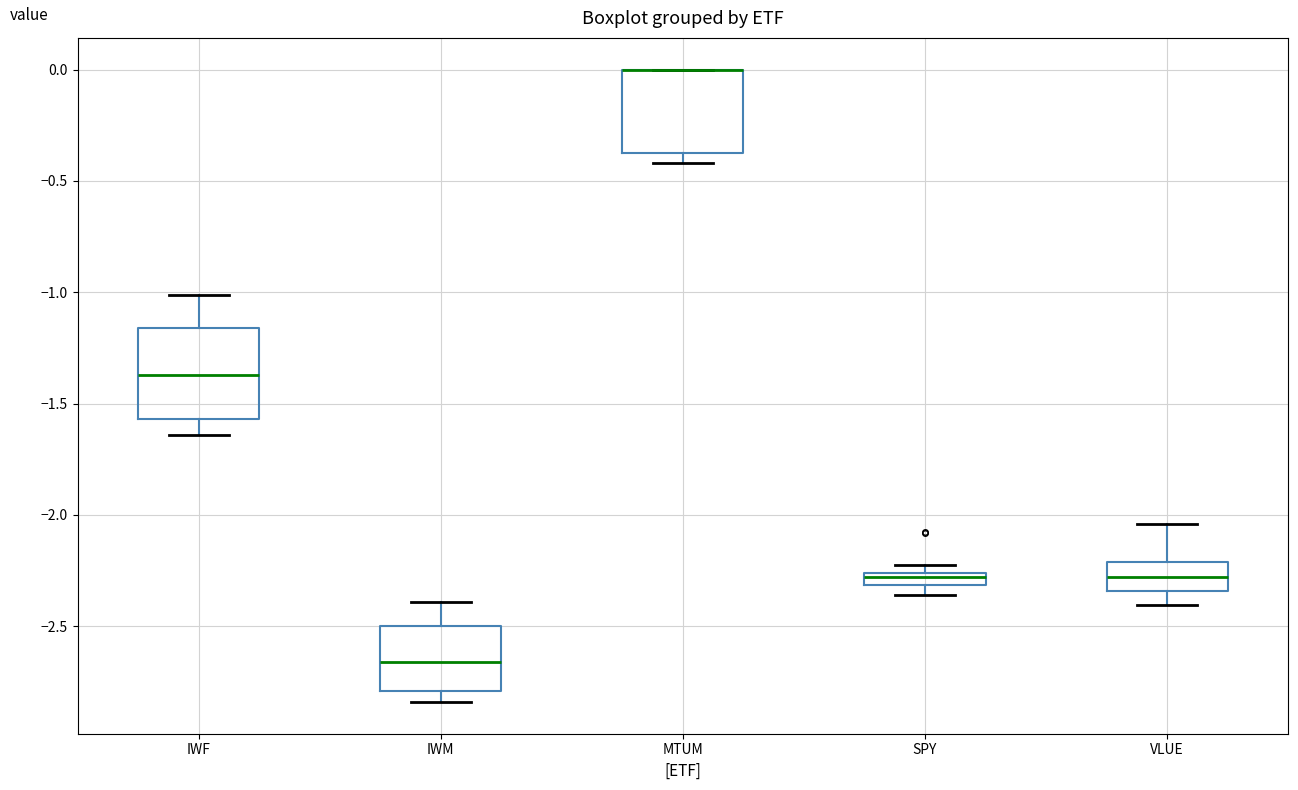

Where does the upper whisker of the box for IWM end on the y-axis? The values are not printed on the chart, so give them approximately, as read against the axis.

-2.40